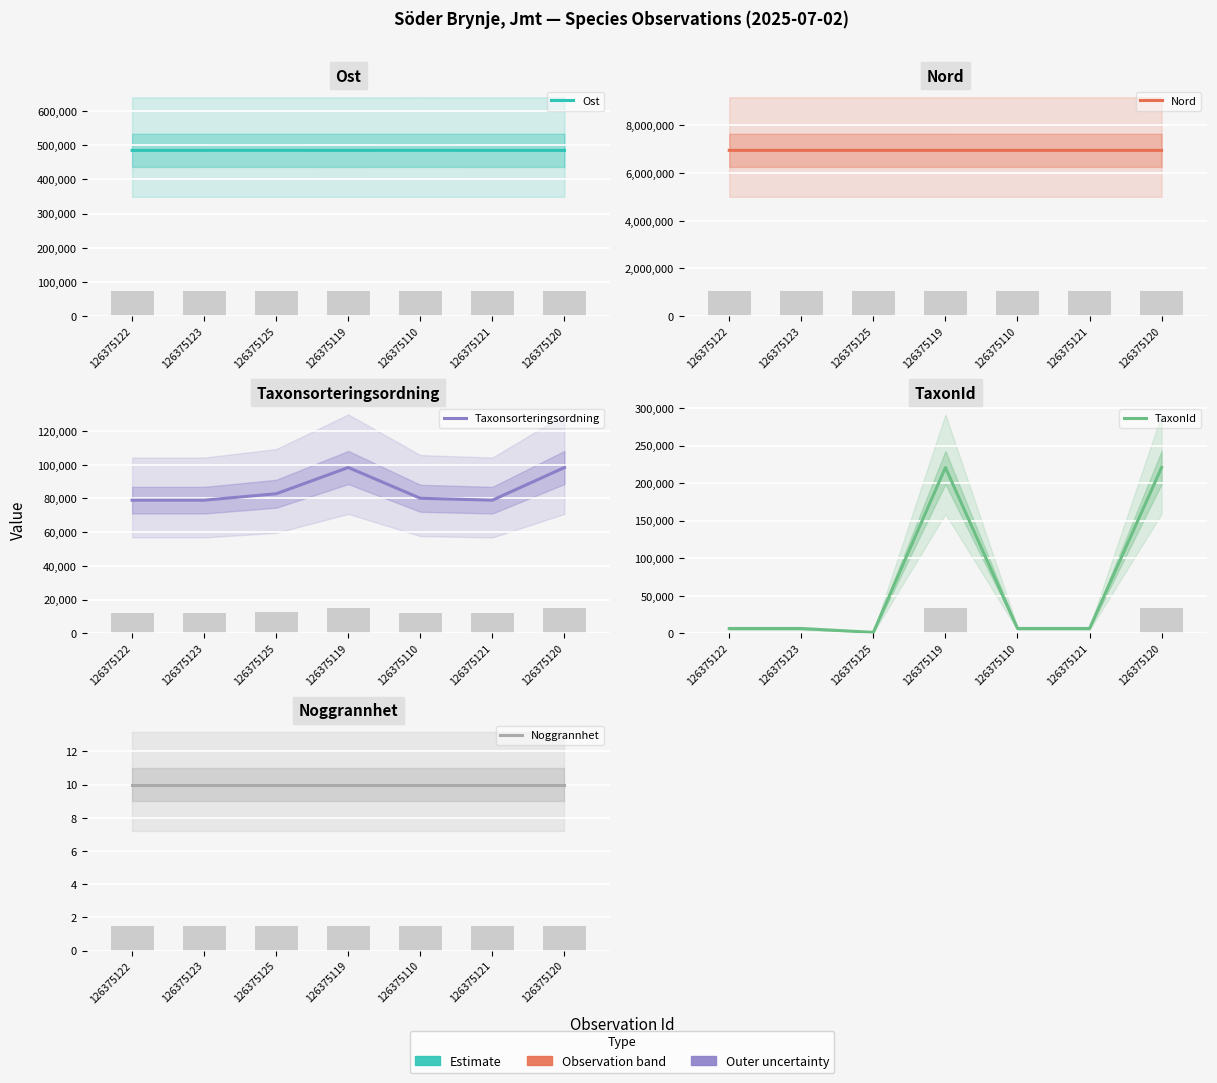

Reading left to right, transcribe all the data shown in this chart.

Ost: 126375122=484458	126375123=484542	126375125=484574	126375119=484510	126375110=484606	126375121=484500	126375120=484535
Nord: 126375122=6951365	126375123=6951305	126375125=6951299	126375119=6951281	126375110=6951273	126375121=6951264	126375120=6951284
Taxonsorteringsordning: 126375122=78980	126375123=78980	126375125=82792	126375119=98361	126375110=80111	126375121=78980	126375120=98361
TaxonId: 126375122=6425	126375123=6425	126375125=1312	126375119=220787	126375110=6461	126375121=6425	126375120=220787
Noggrannhet: 126375122=10	126375123=10	126375125=10	126375119=10	126375110=10	126375121=10	126375120=10